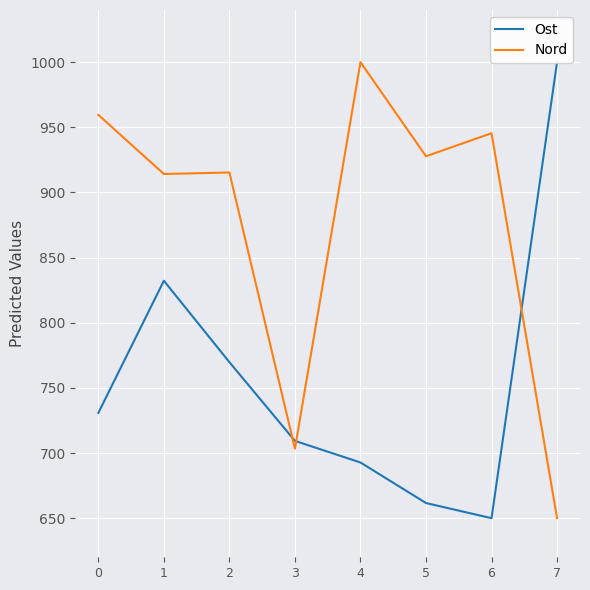

What is the spread (max minus min) of values at 0?

228.7